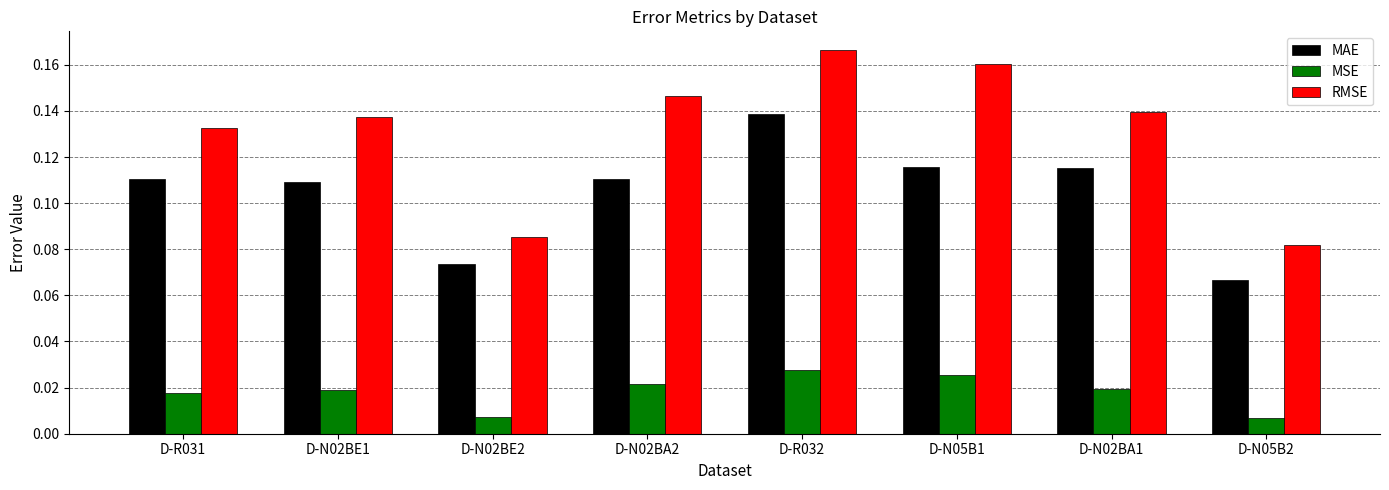

Where is RMSE nearest to the value 0?

D-N05B2